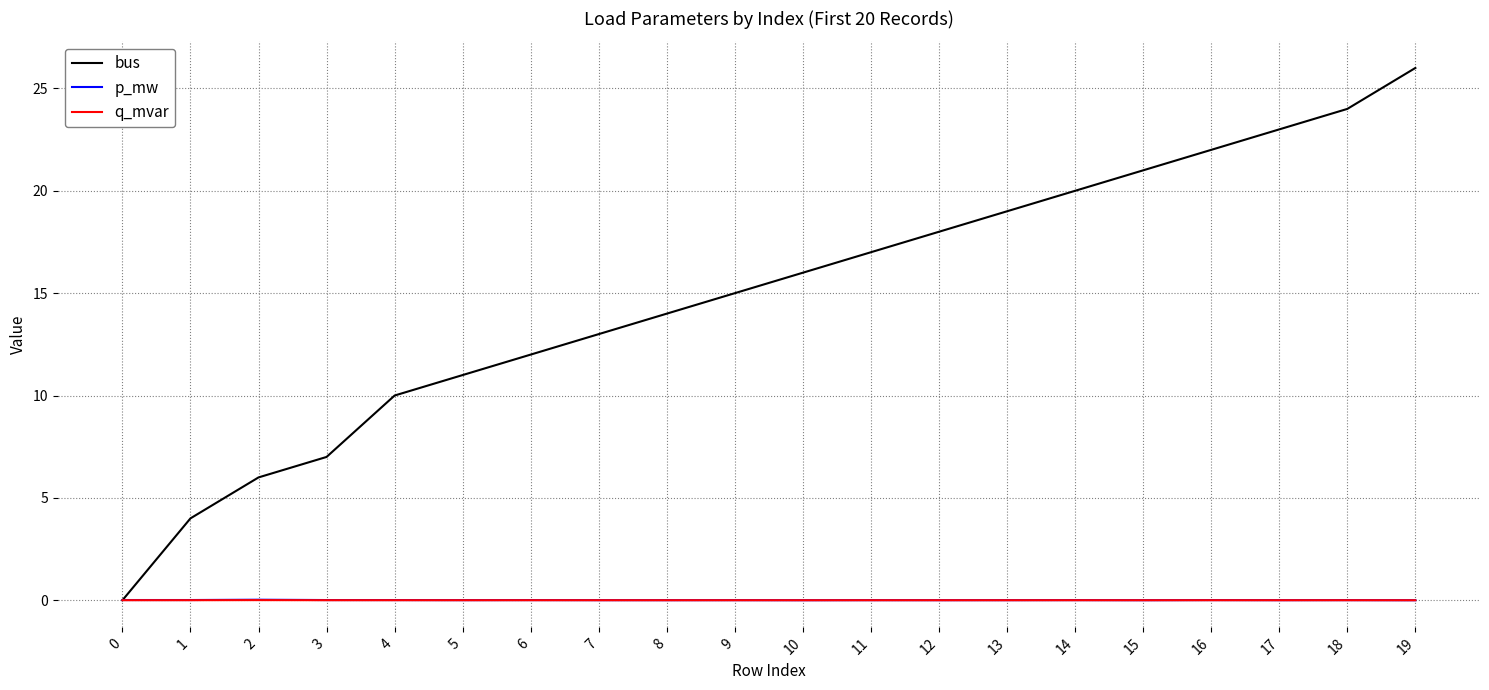

Count the number of categories in the chart.

20